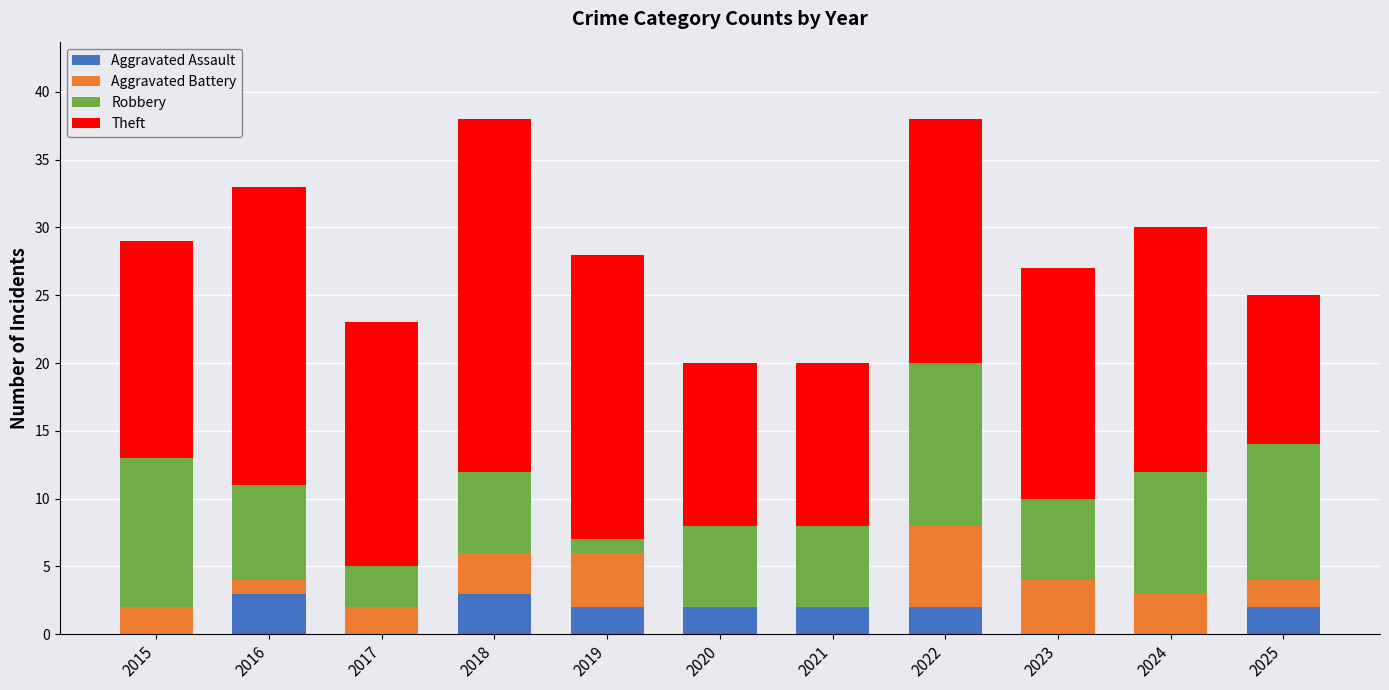

What is the highest value of the Aggravated Assault series?

3